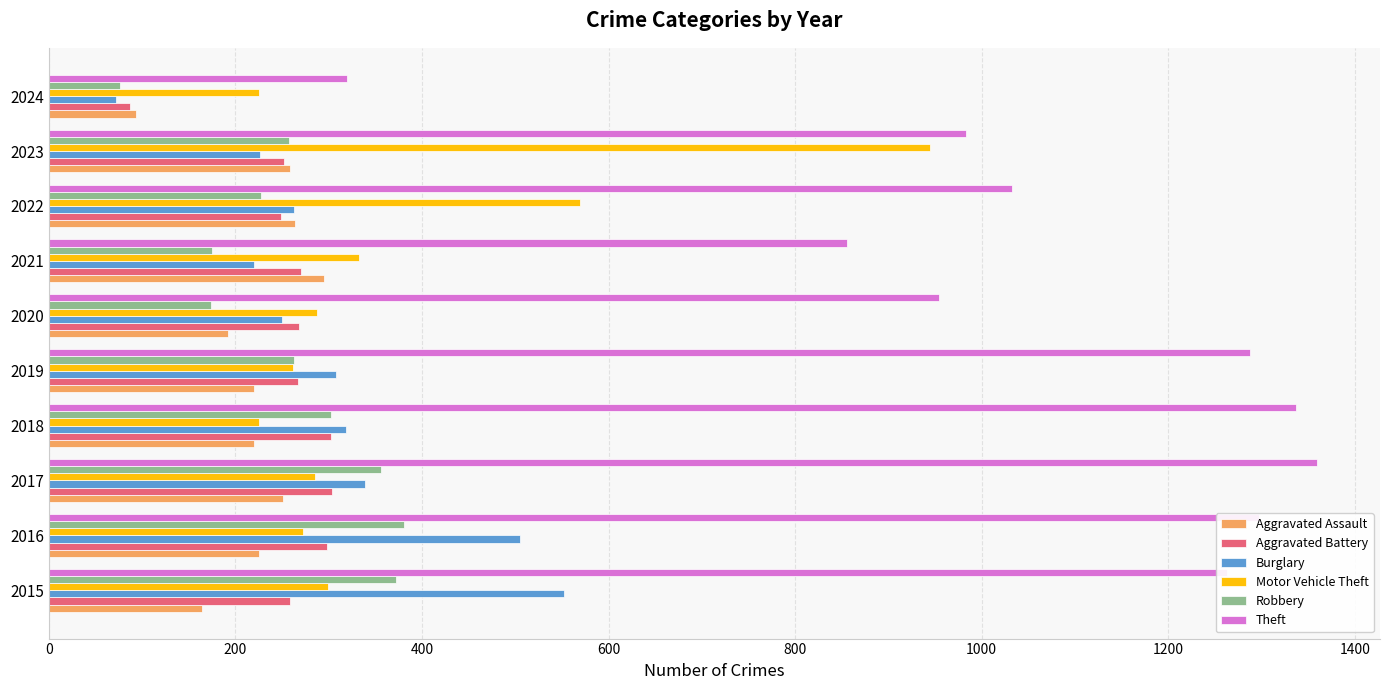

The value of Burglary at 2018 is 319. True or false?

True